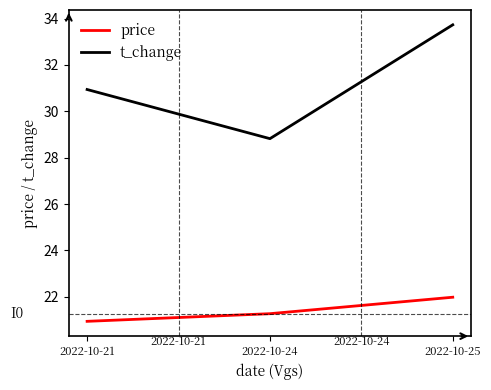

What is the spread (max minus min) of values at 2022-10-21?

10.0